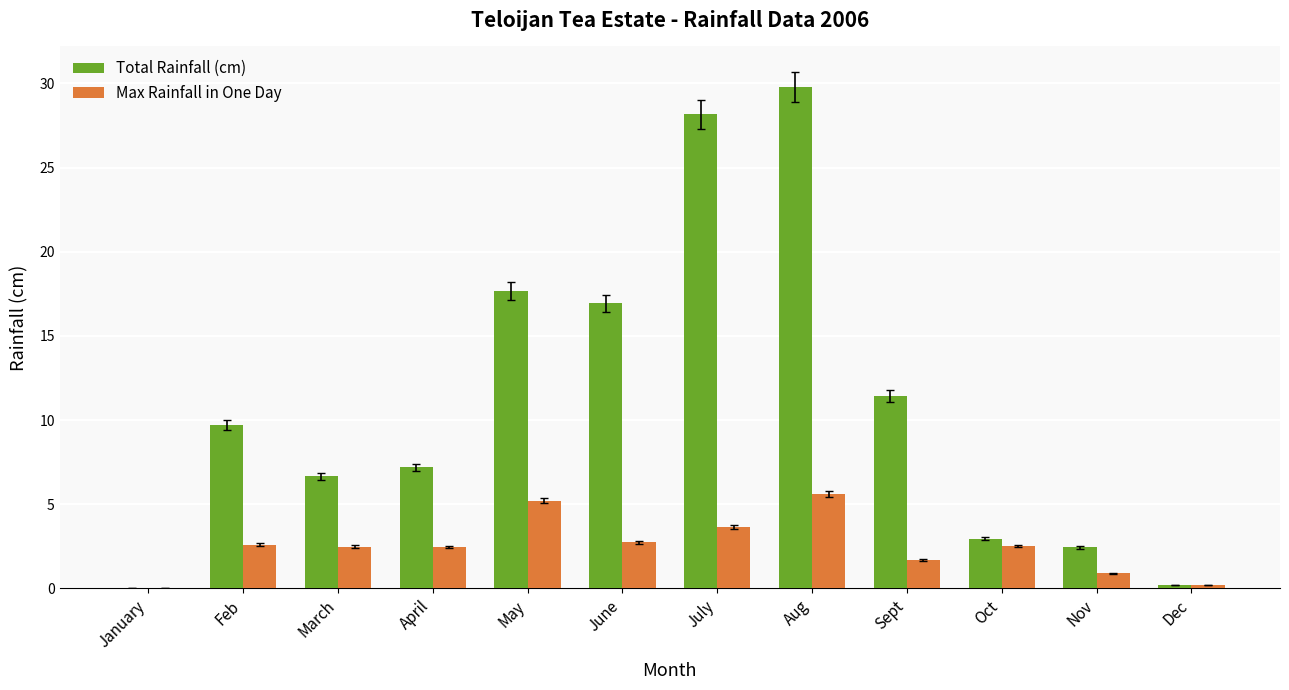

Between January and March, which series saw the biggest shift?

Total Rainfall (cm)